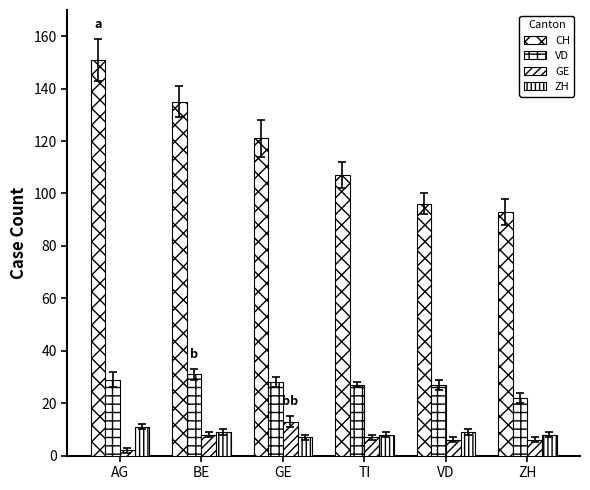

How many bars are there in total?

24